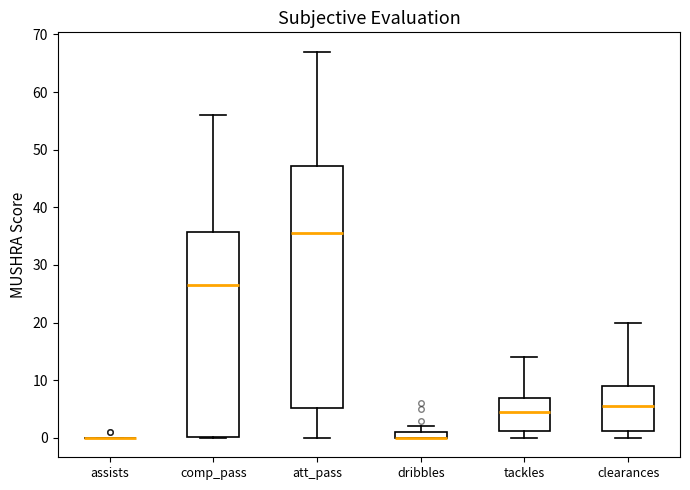

Where is the lower edge of the box for clearances on the y-axis? The values are not printed on the chart, so give them approximately, as read against the axis.

1